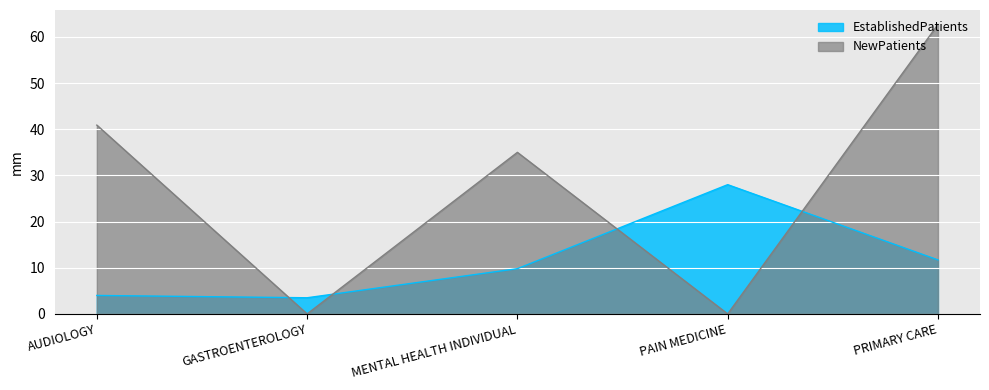

The value of NewPatients at GASTROENTEROLOGY is -39.0. True or false?

False